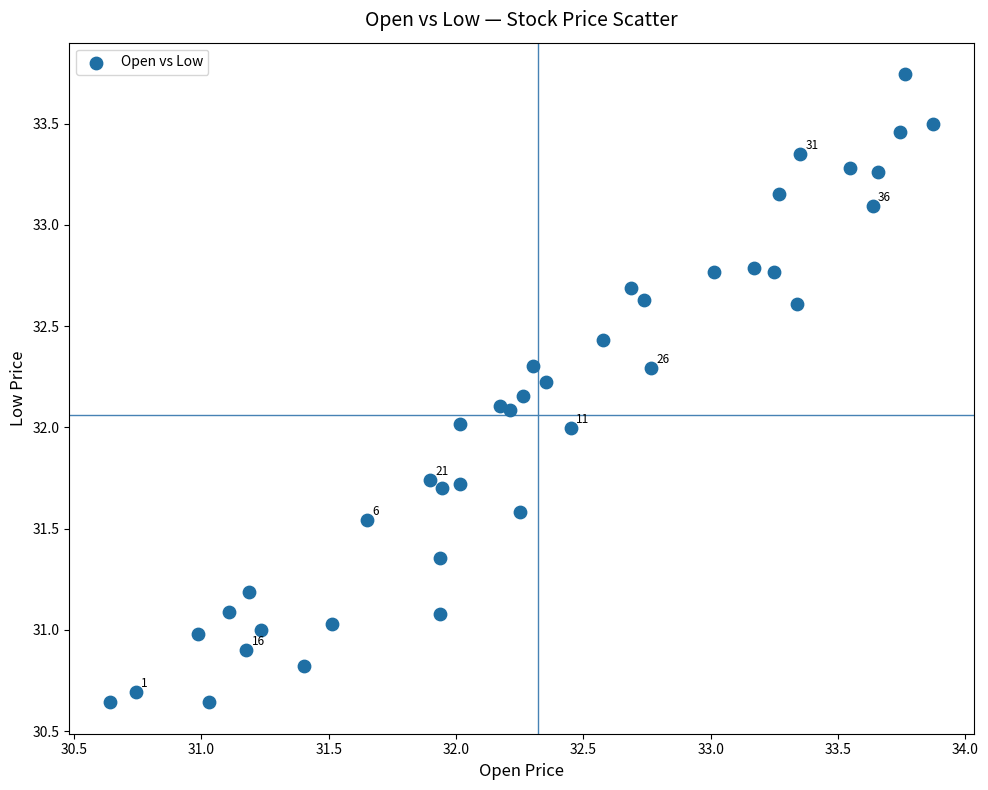

What is the range of Y values (max minus min)?

3.1